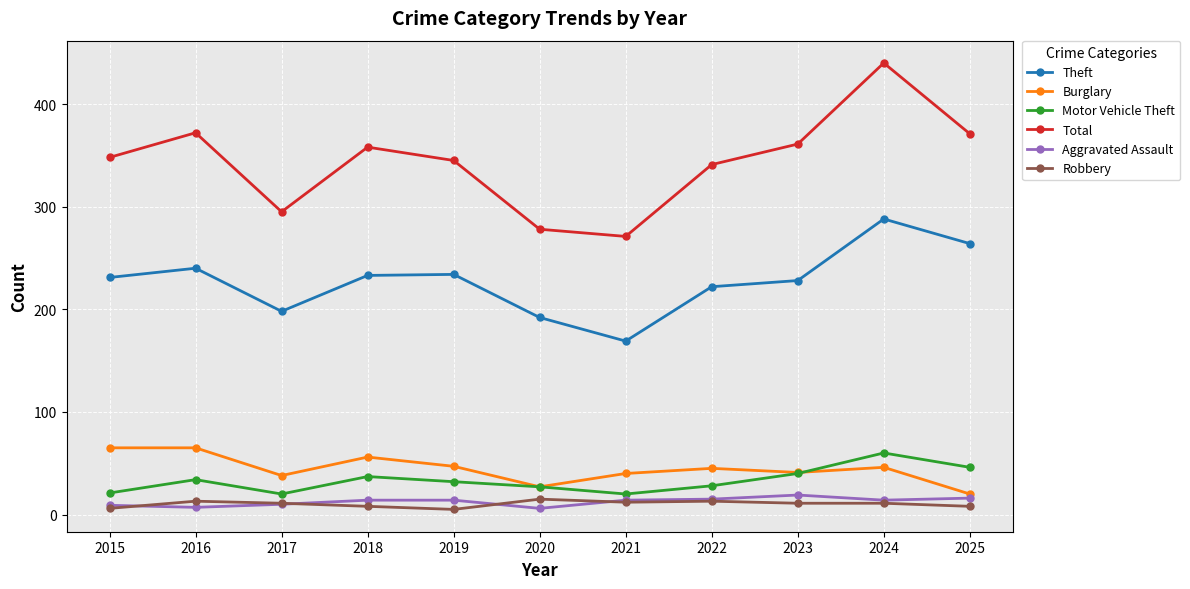

What is the sum of the Motor Vehicle Theft values at 2017 and 2020?

47